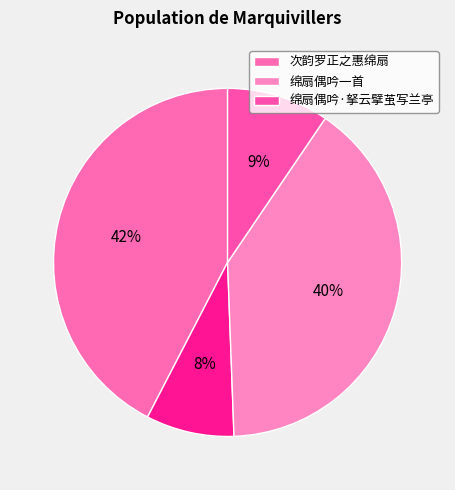

How many slices are in this pie chart?

4